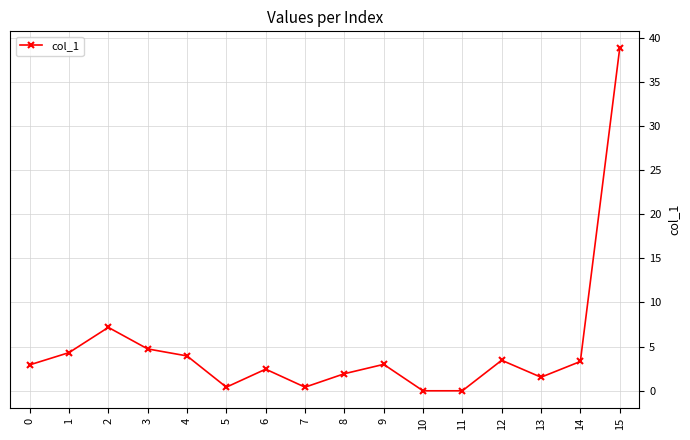

True or false: the data has more than 0 interior local peaks.

True